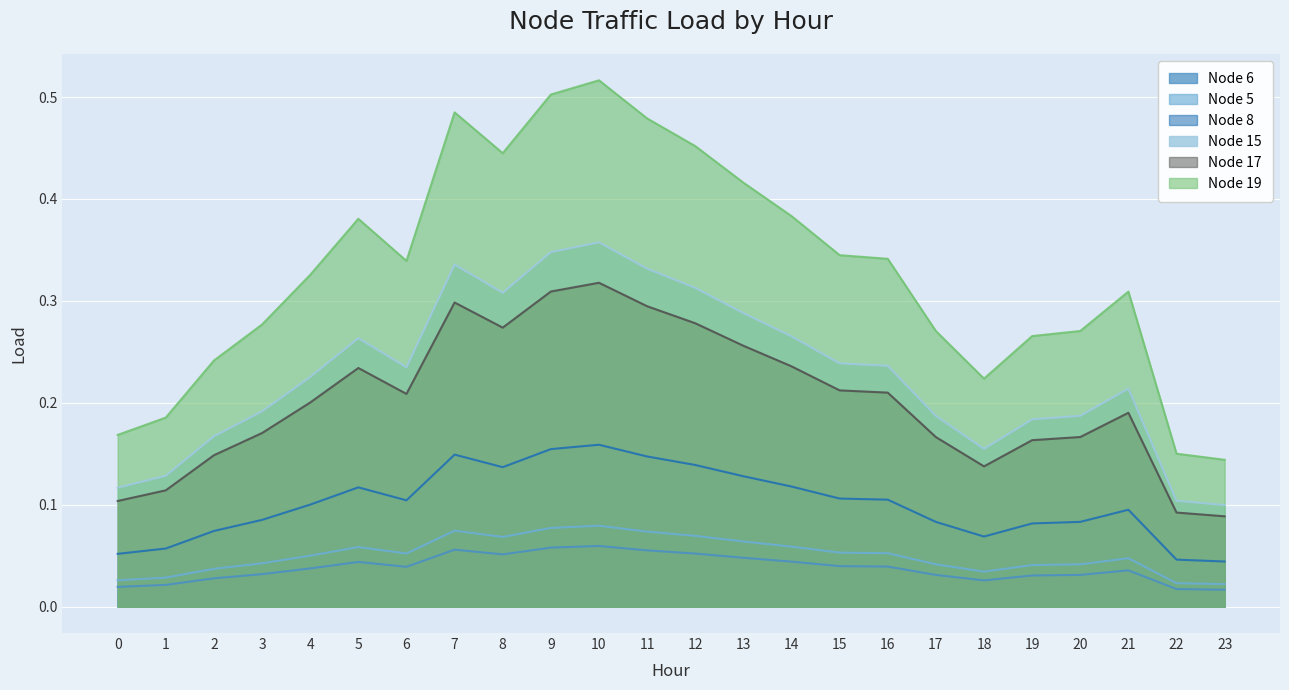

How many series are shown in this chart?

6